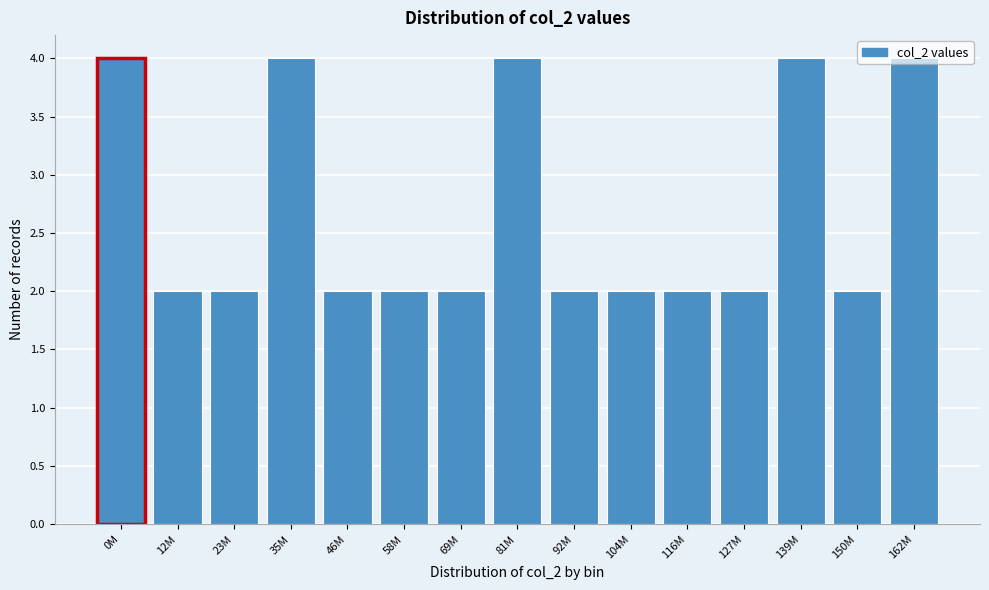

What is the greatest value displayed?

4